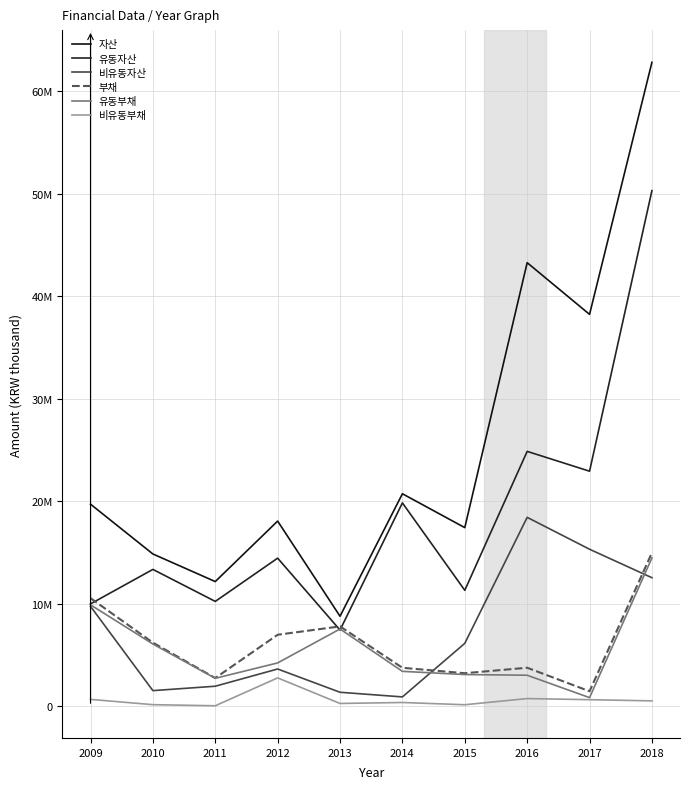

Does the chart have visible grid lines?

Yes